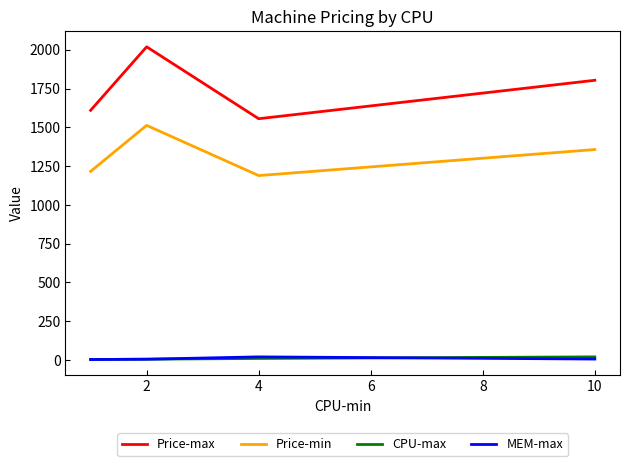

Which series has the largest total across all categories?

Price-max